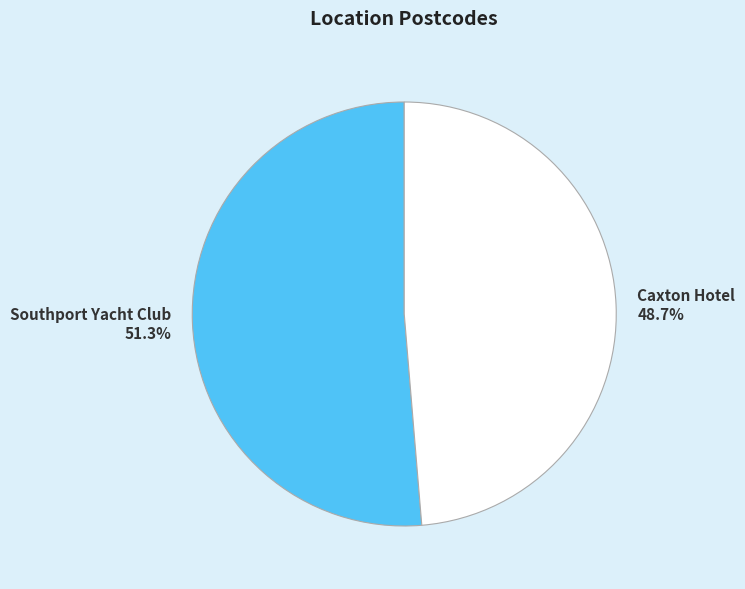

How many slices are in this pie chart?

2